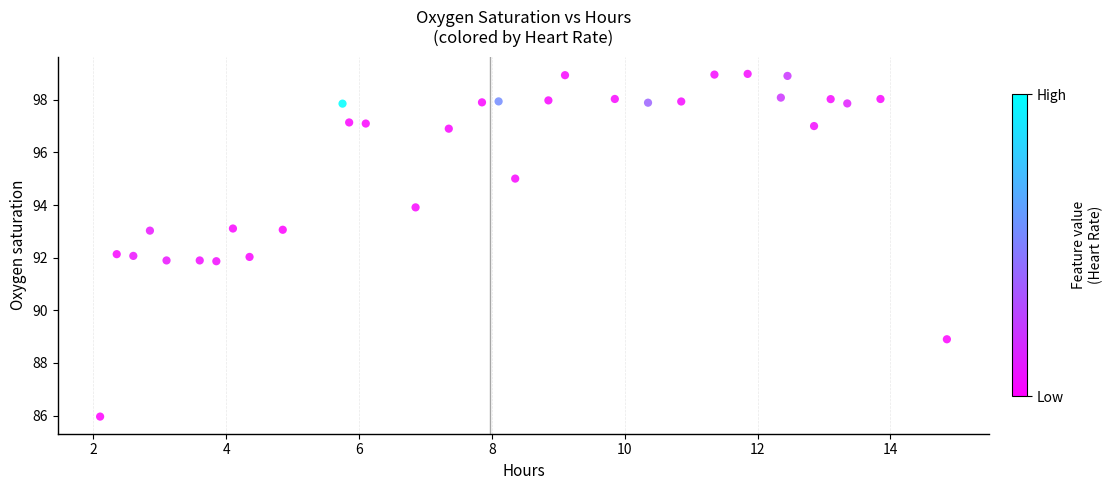

What is the range of Y values (max minus min)?

13.0